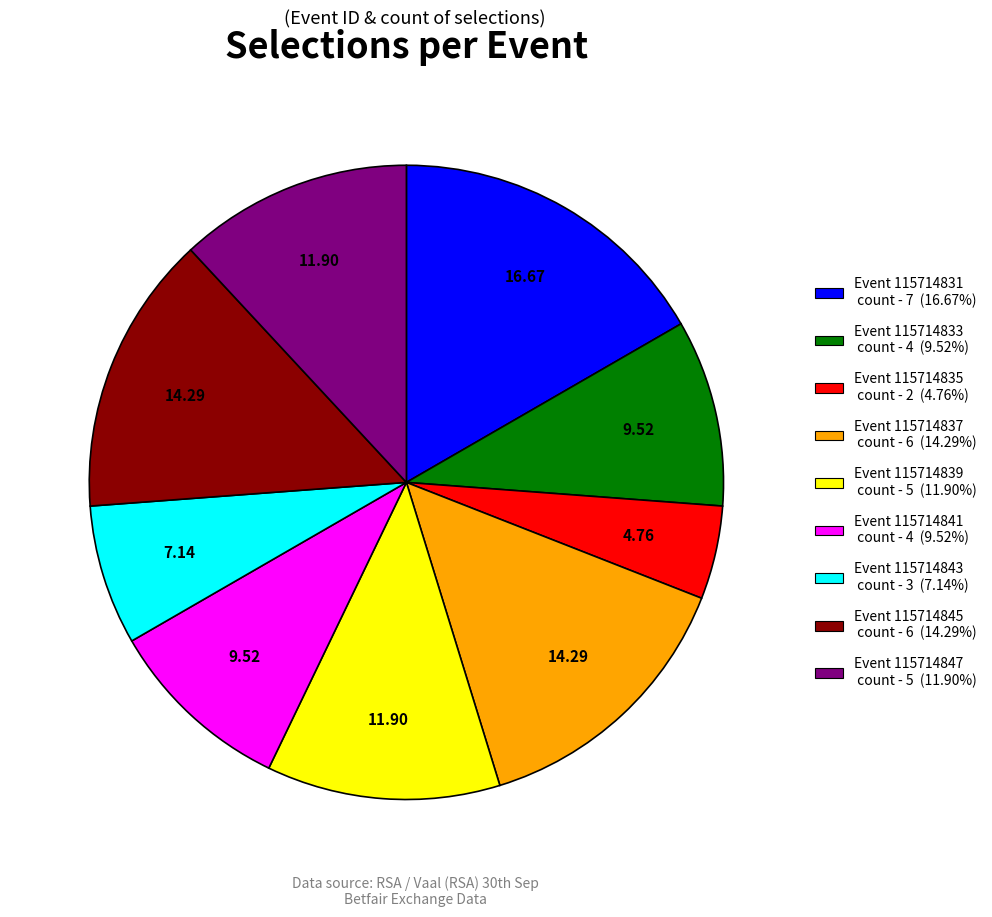

Approximately how many times larger is the value at Event 115714847 count - 5 (11.90%) compared to Event 115714845 count - 6 (14.29%)?

0.8